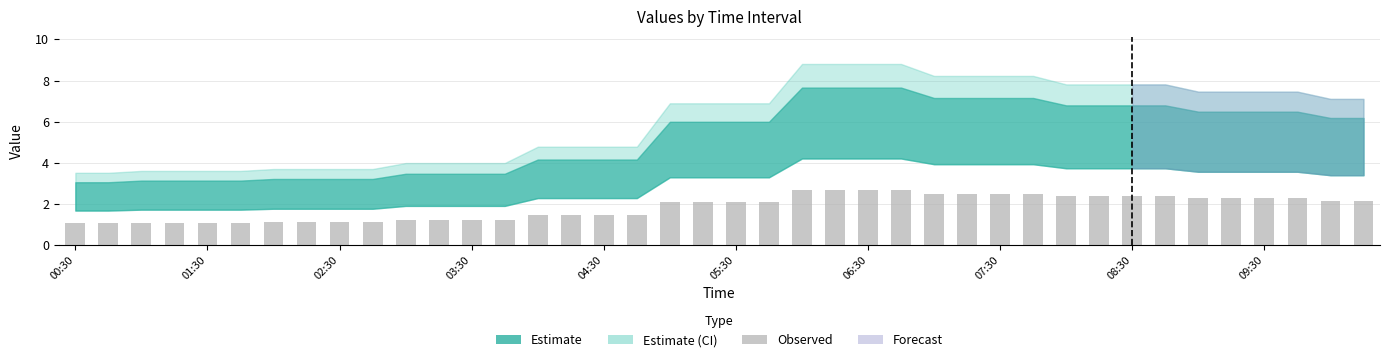

What is the average value?

1.8